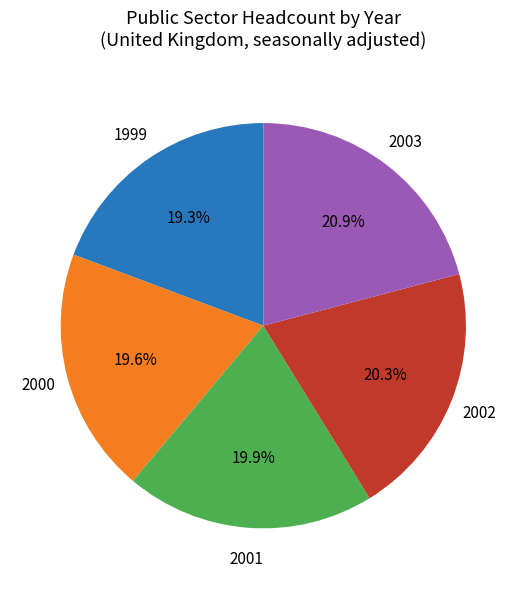

Is there a majority slice in this chart?

No